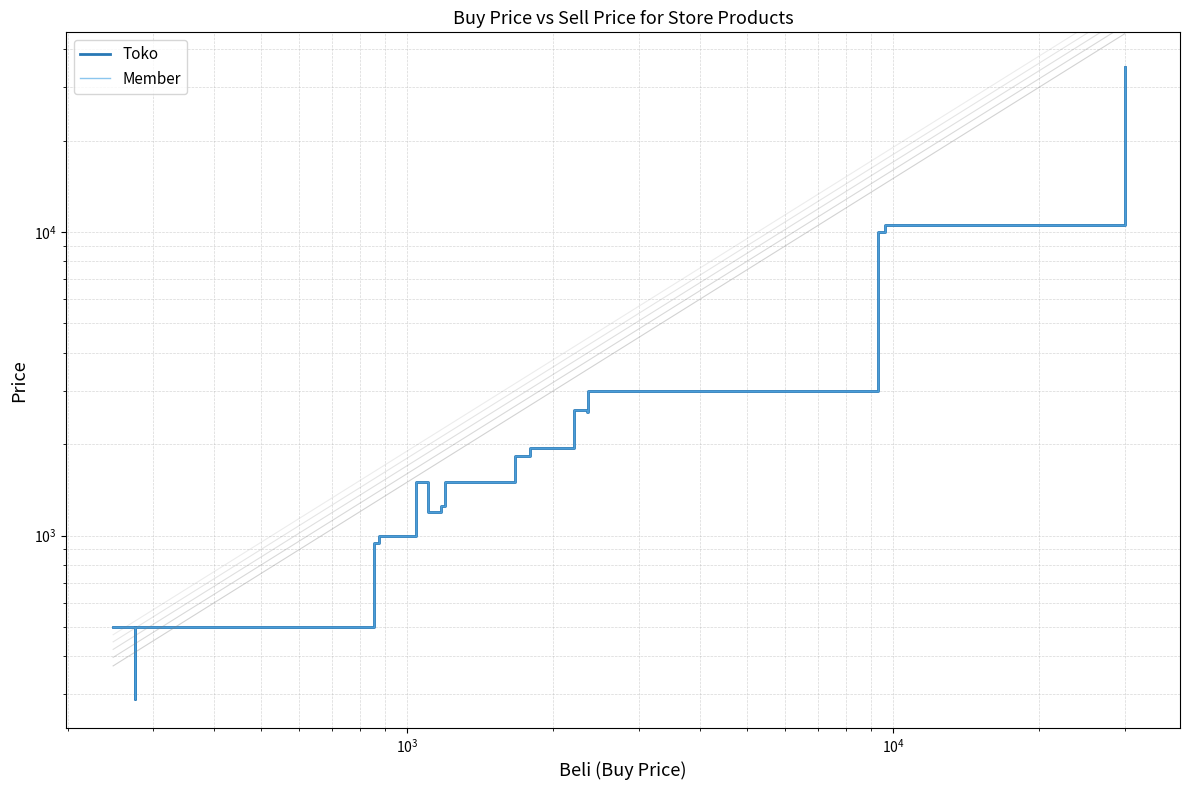

Does the chart display data point markers on the line(s)?

No